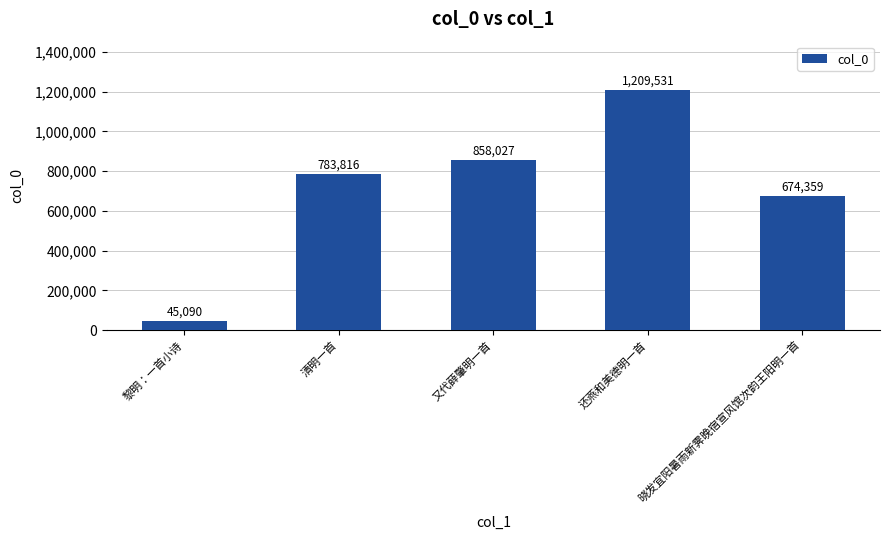

Read the value at 清明一首, to the nearest 100.

783800